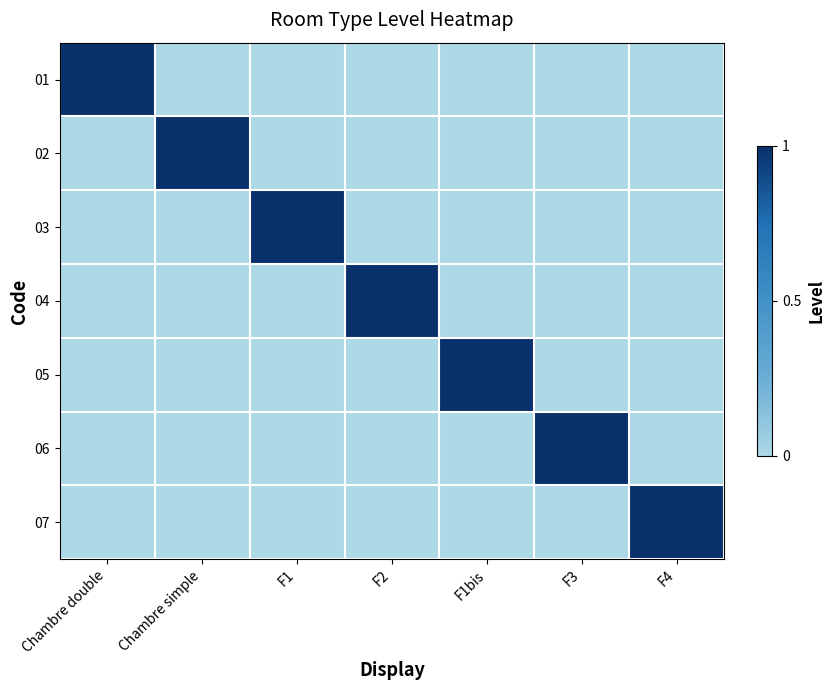

Reading left to right, extract all data points from this chart.

01: Chambre double=1	Chambre simple=0	F1=0	F2=0	F1bis=0	F3=0	F4=0
02: Chambre double=0	Chambre simple=1	F1=0	F2=0	F1bis=0	F3=0	F4=0
03: Chambre double=0	Chambre simple=0	F1=1	F2=0	F1bis=0	F3=0	F4=0
04: Chambre double=0	Chambre simple=0	F1=0	F2=1	F1bis=0	F3=0	F4=0
05: Chambre double=0	Chambre simple=0	F1=0	F2=0	F1bis=1	F3=0	F4=0
06: Chambre double=0	Chambre simple=0	F1=0	F2=0	F1bis=0	F3=1	F4=0
07: Chambre double=0	Chambre simple=0	F1=0	F2=0	F1bis=0	F3=0	F4=1